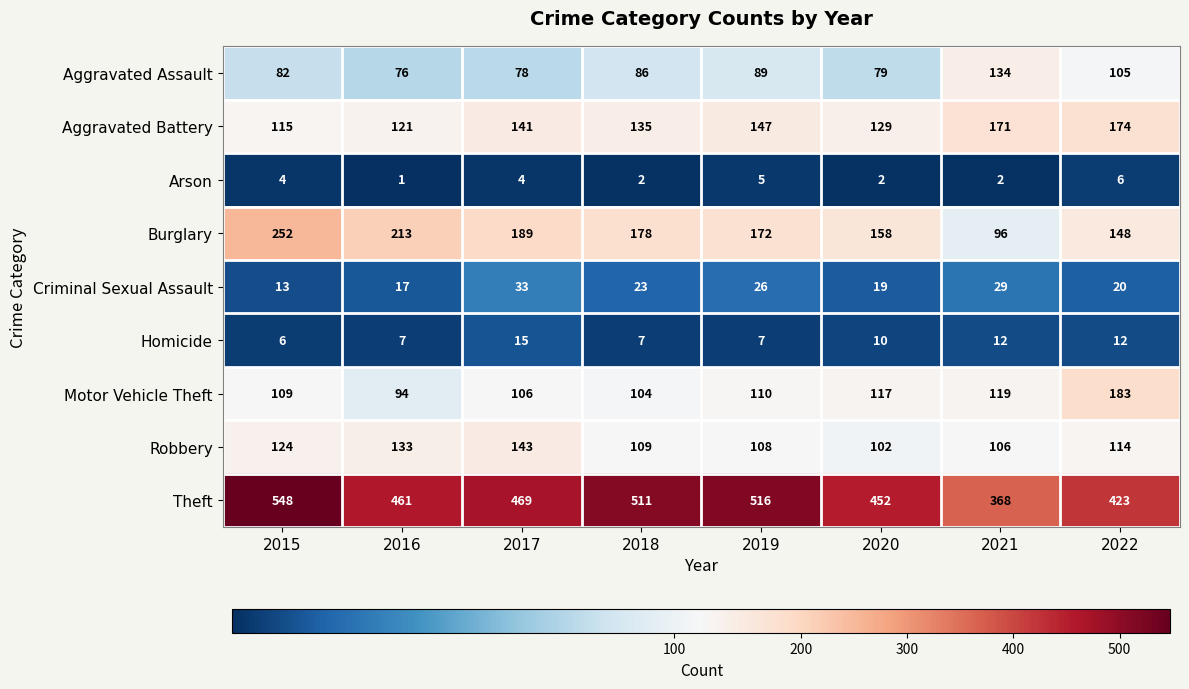

What is the total value across all series at 2021?

1037